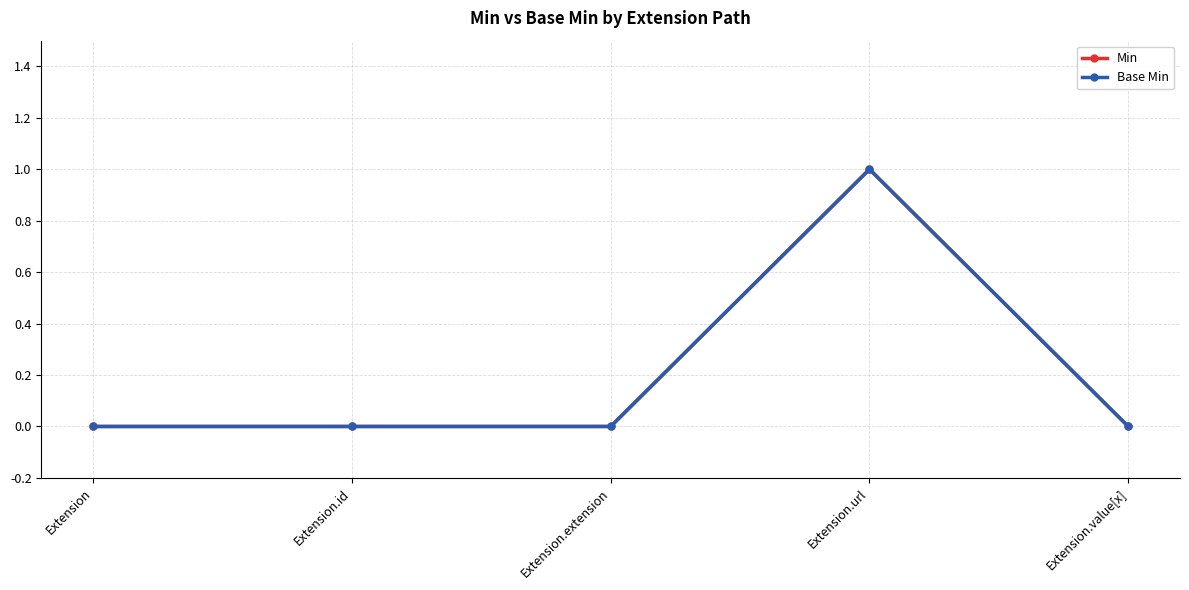

Is this an area chart (filled region under the line)?

No